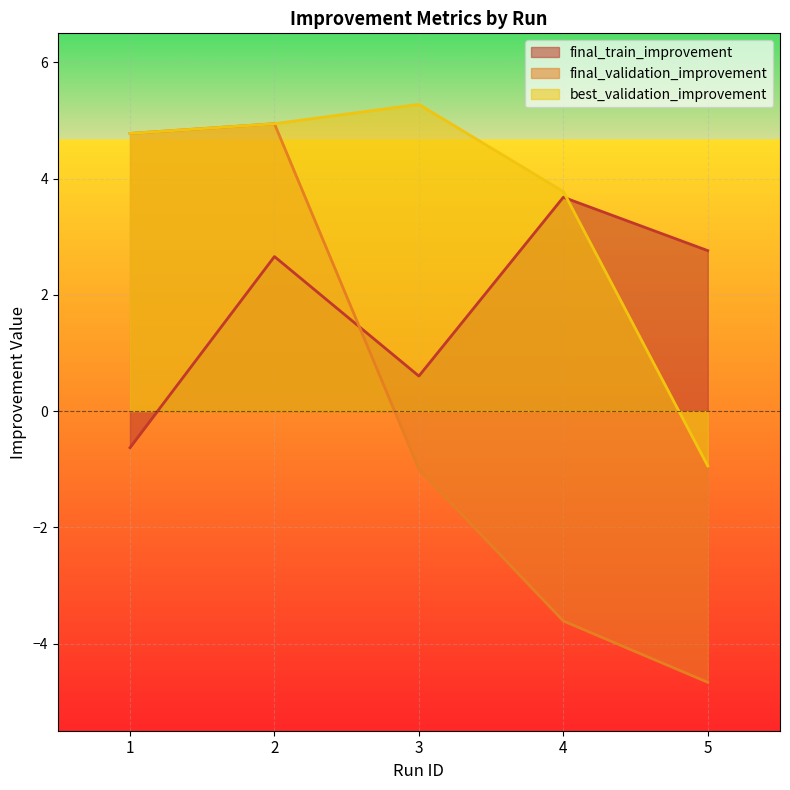

Which series has the largest range (max minus min)?

final_validation_improvement